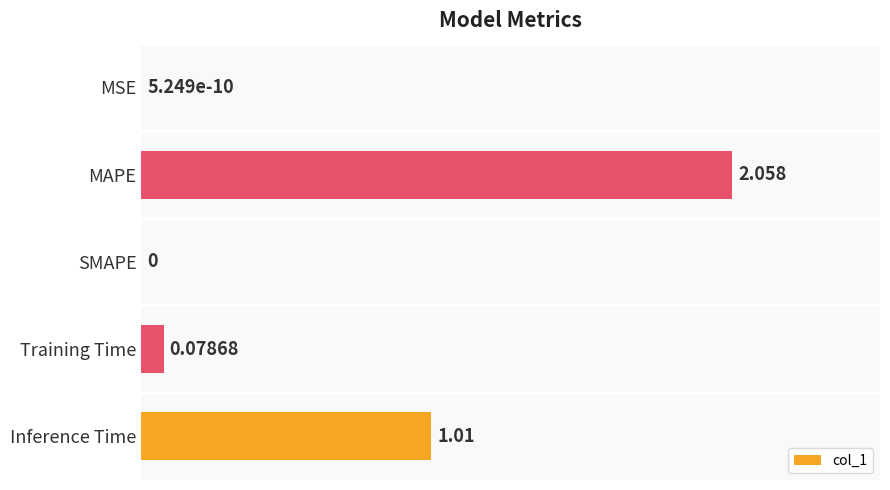

Between MAPE and Inference Time, which is larger?

MAPE